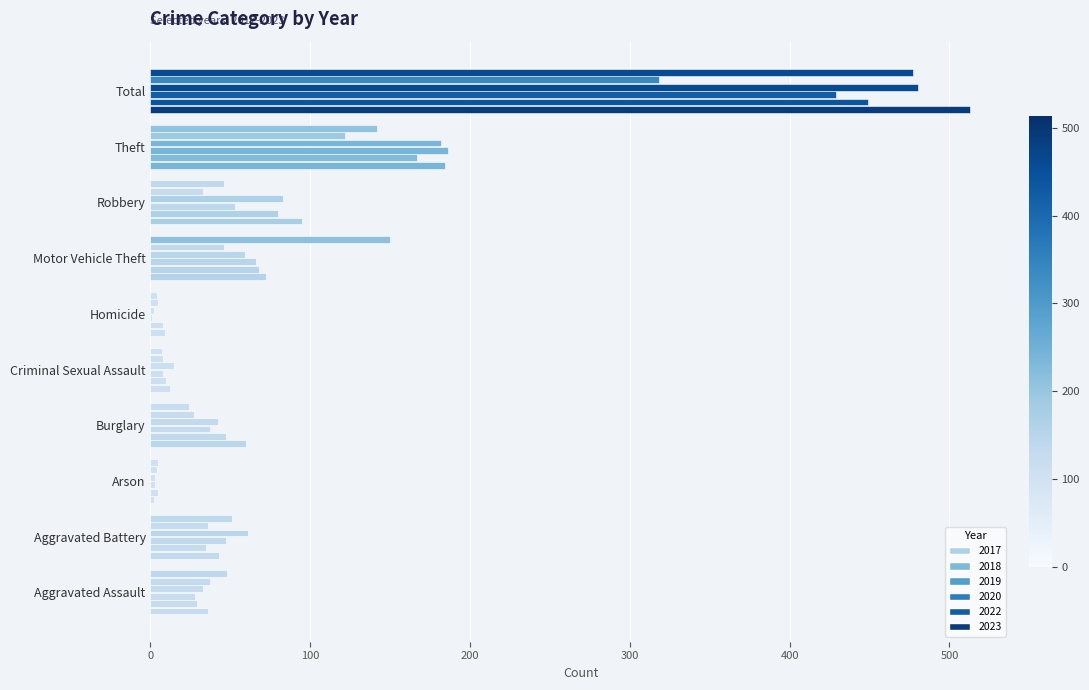

What is the difference between the second highest and minimum values in the 2019 series?

185